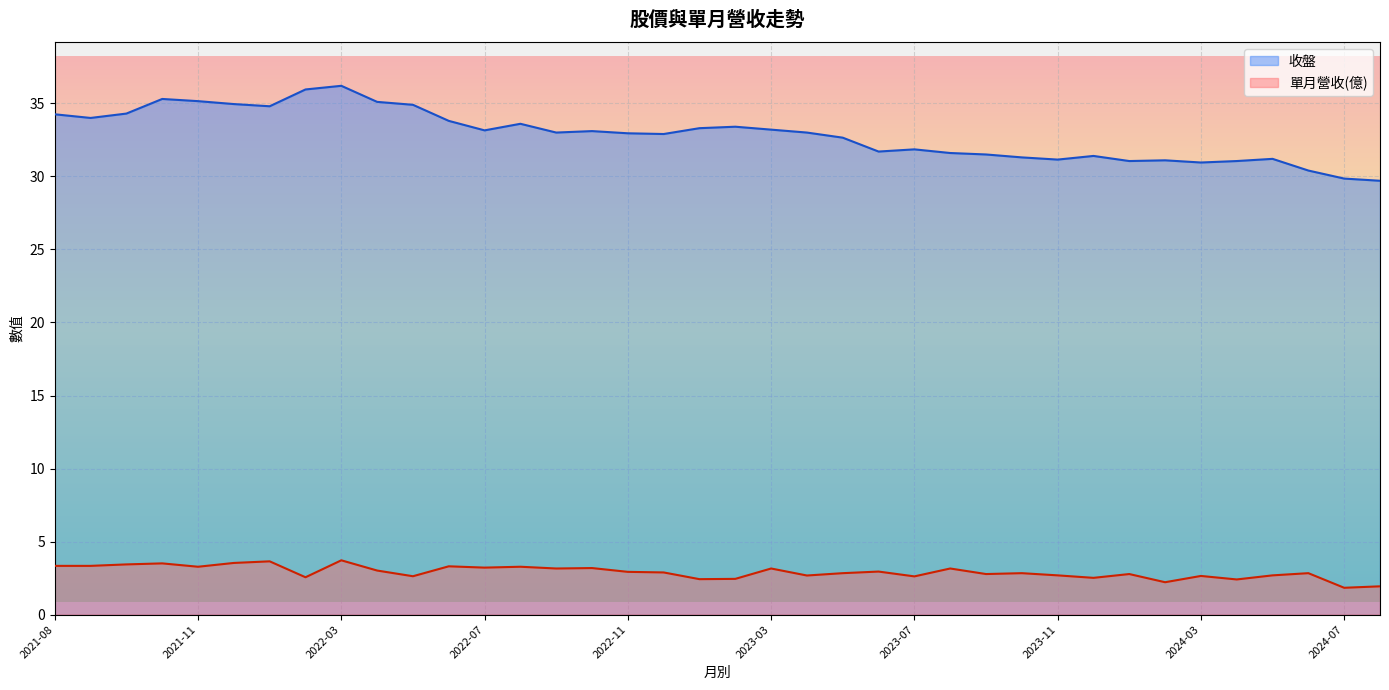

In 單月營收(億), how many points are higher than both neighbors (excluding endpoints)?

13